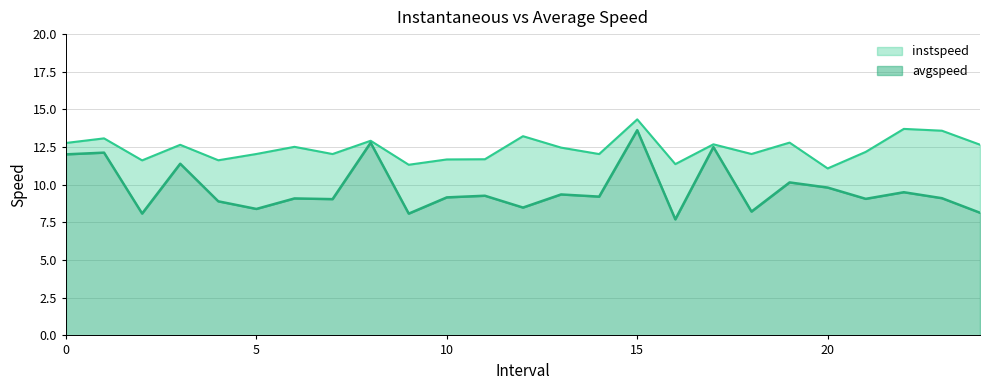

Which series changed the most between 0 and 12?

avgspeed